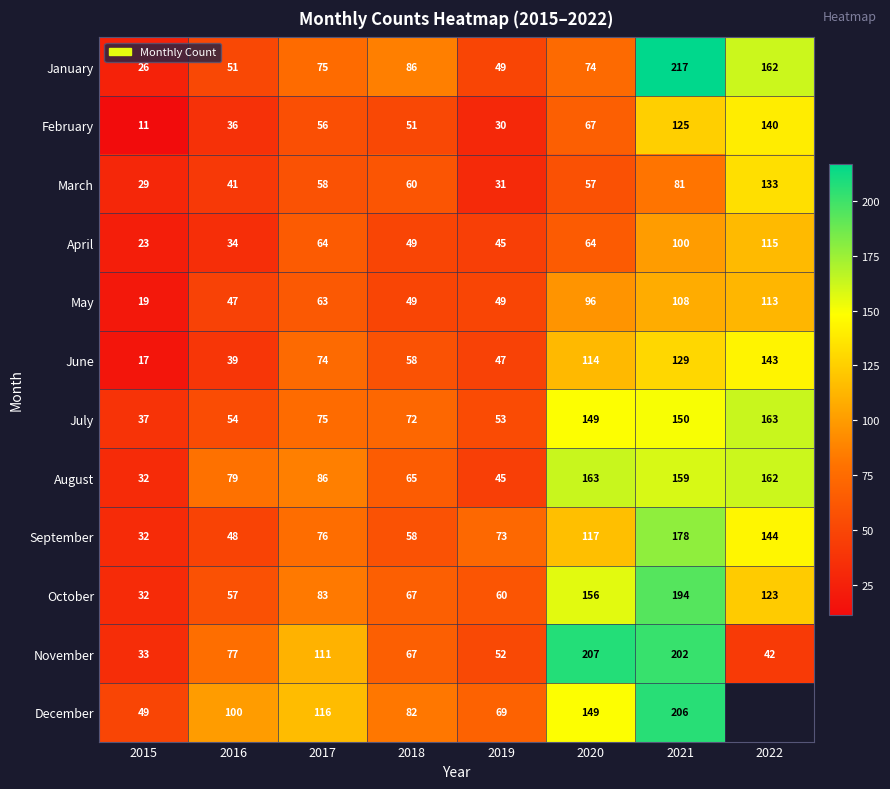

At which label is October closest to 113?

2022